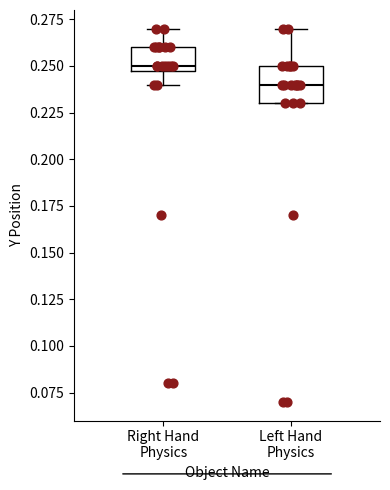

Which box is the tallest, from its lower edge to its upper edge?

Left Hand Physics